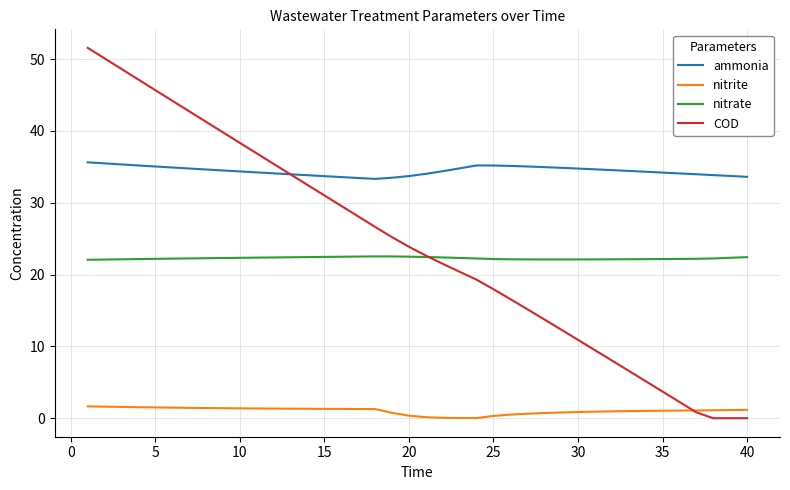

What is the lowest value of the ammonia series?

33.3